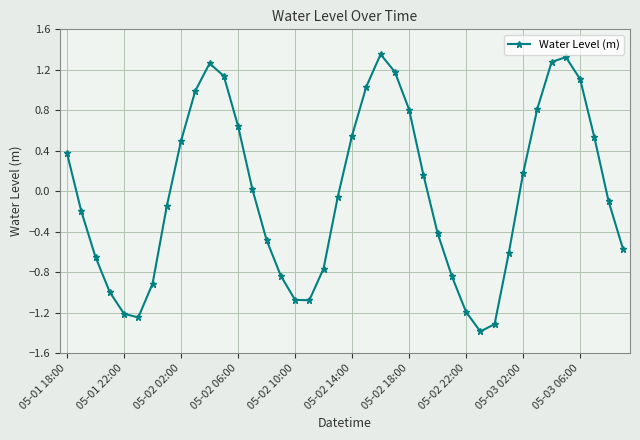

How many interior local peaks (higher than both neighbors) does the data have?

3